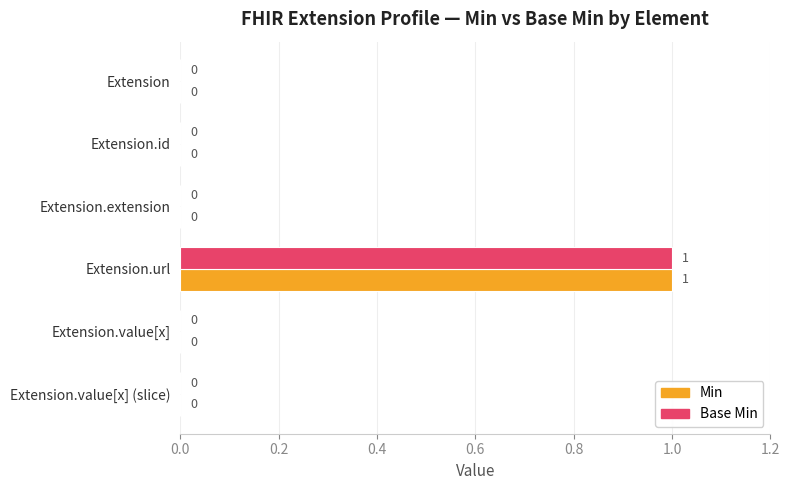

At which label does Min reach its peak?

Extension.url